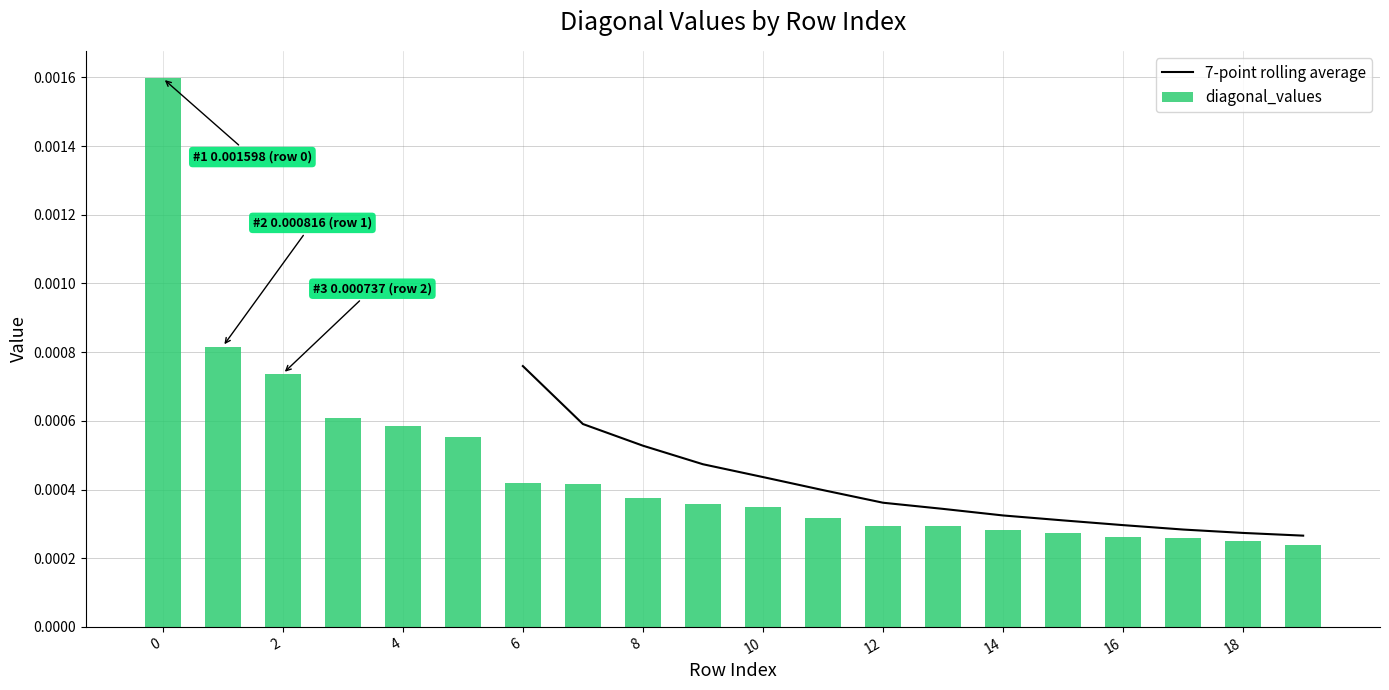

Count the diagonal_values values in the range 0 to 1.

20